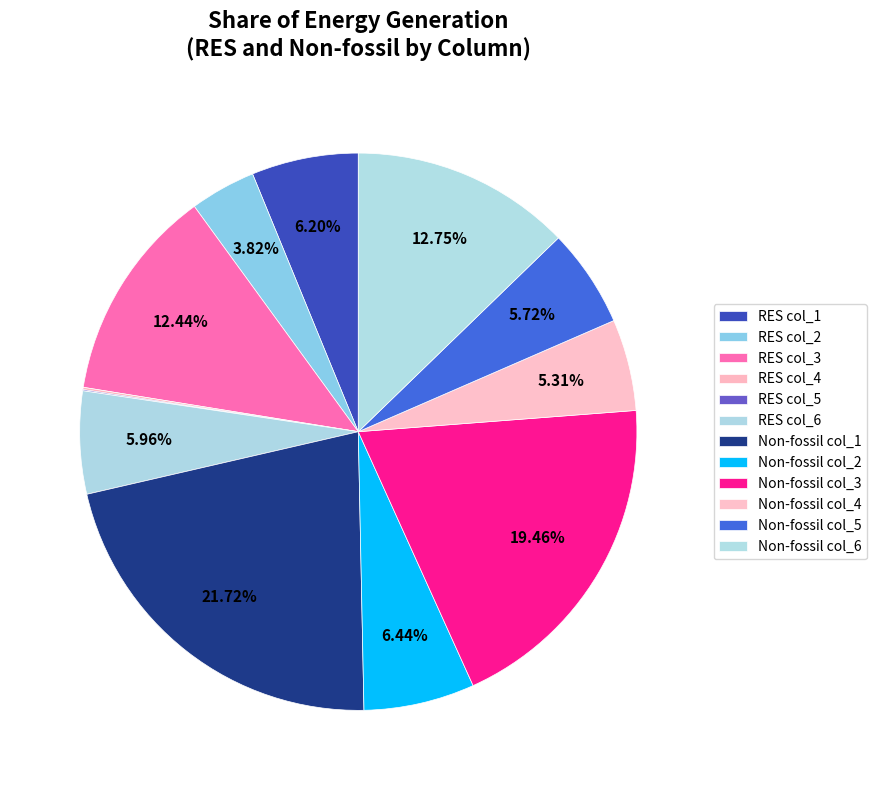

Approximately how many times larger is the value at Non-fossil col_3 compared to Non-fossil col_5?

3.4